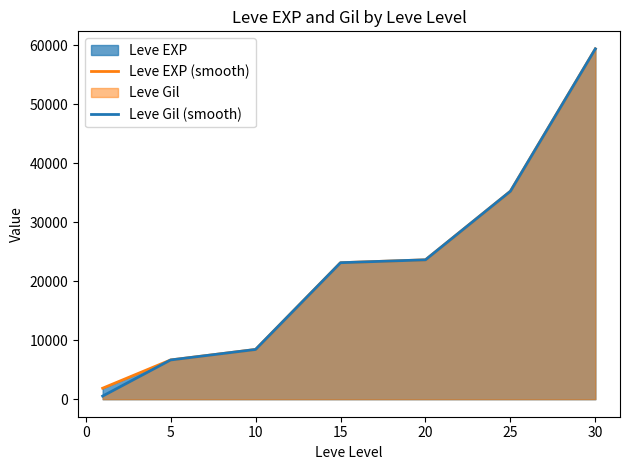

Reading right to left, list all the values displayed in this chart.

Leve EXP (smooth): 59405.0	35261.7	23633.3	23143.3	8435.0	6655.0	1865.0
Leve Gil (smooth): 59405.0	35261.7	23633.3	23143.3	8435.0	6655.0	531.7